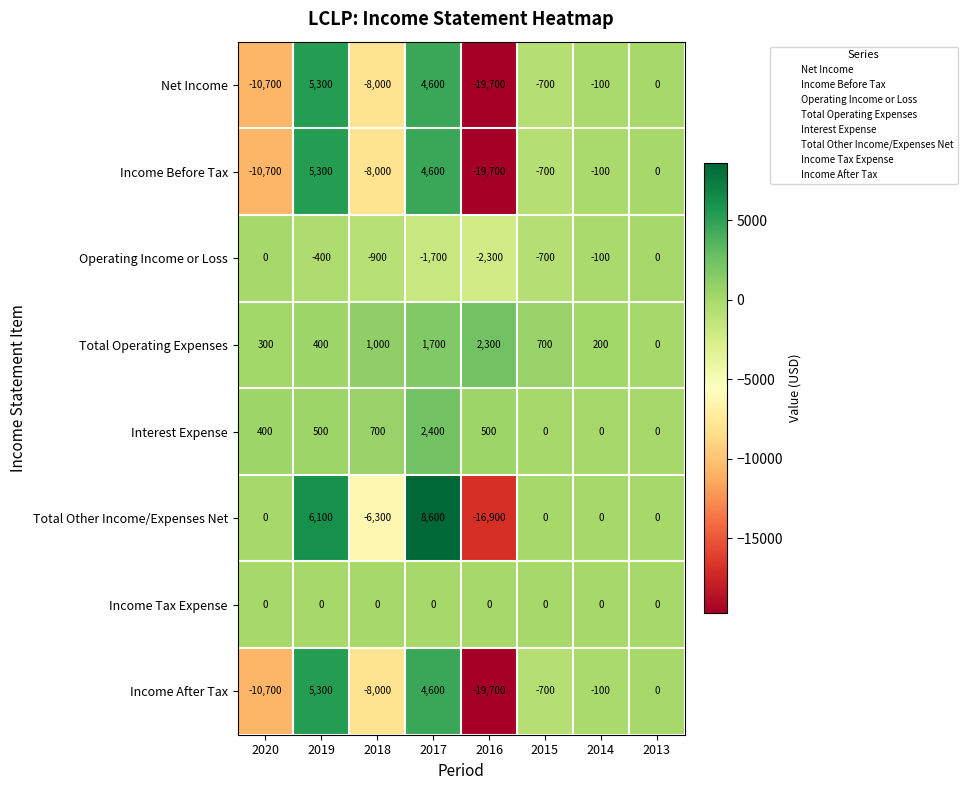

The Income After Tax series shows -8000 at 2018. True or false?

True